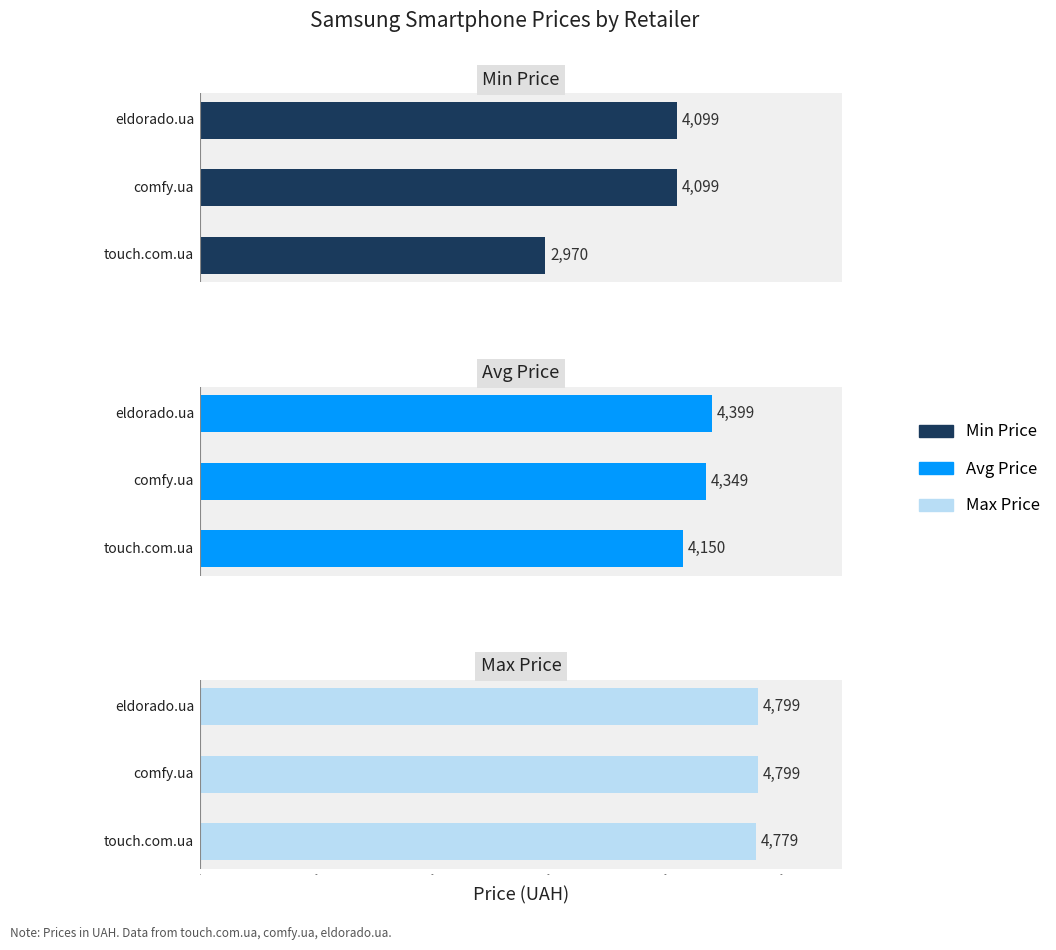

Count the number of data series in this chart.

3